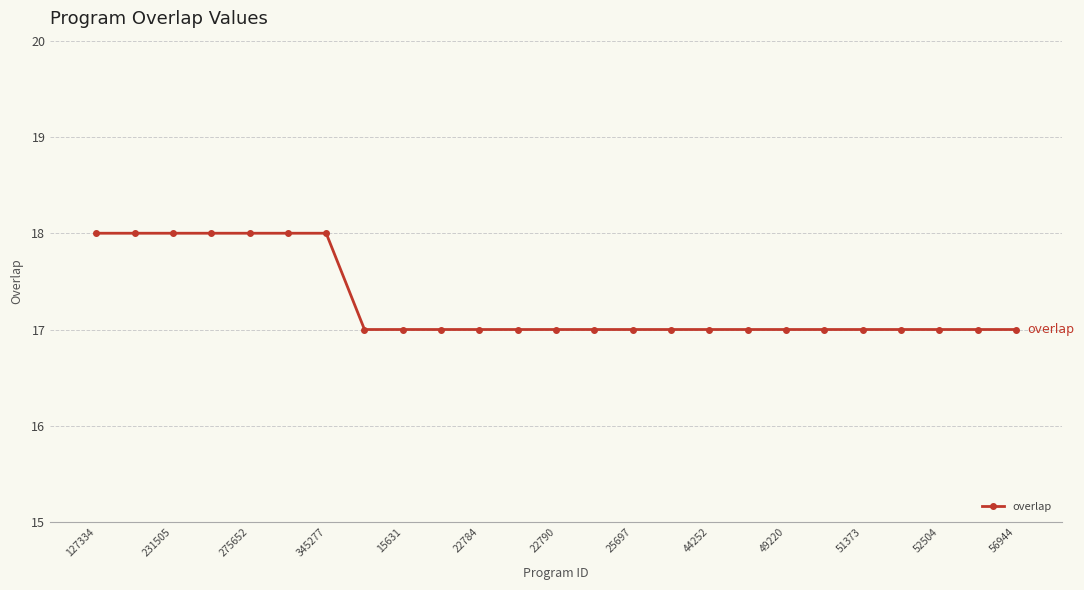

What is the value of the 4th point from the left?

18